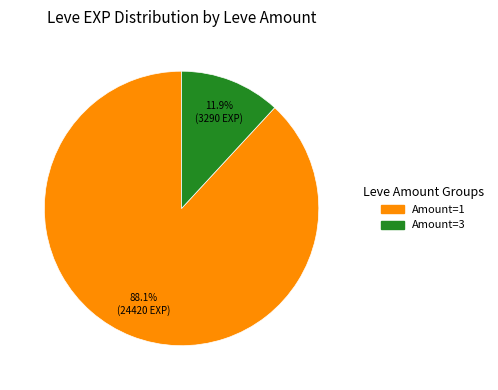

Does any single category account for the majority?

Yes